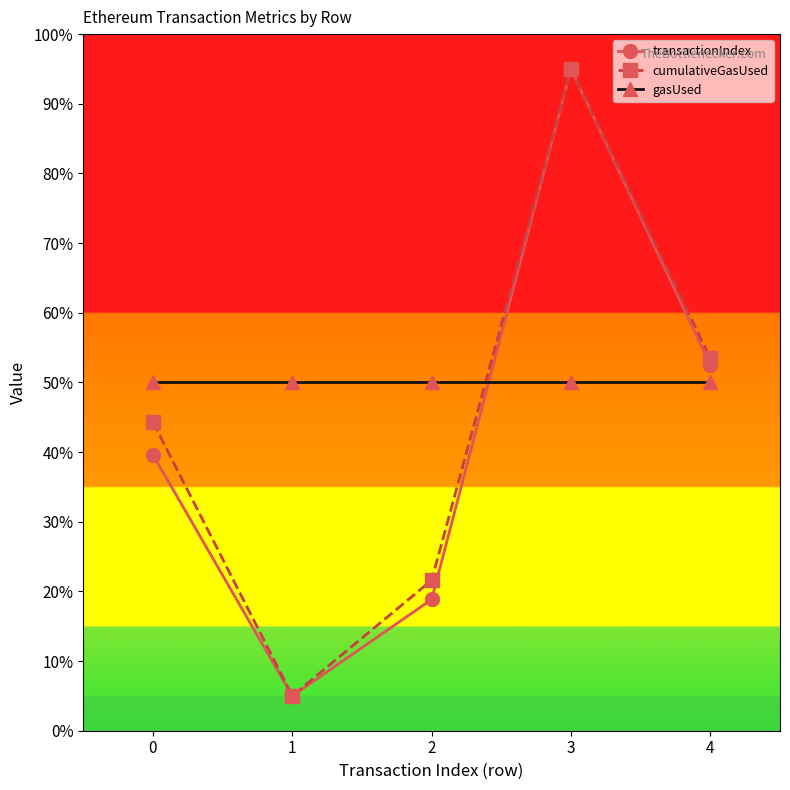

Between which two adjacent categories do cumulativeGasUsed and gasUsed first intersect?

2 and 3